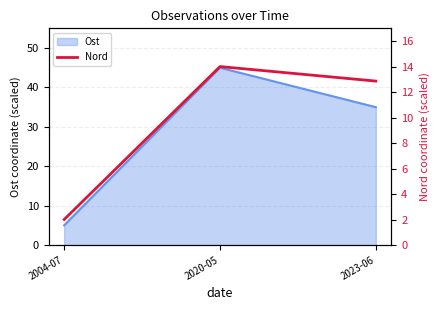

Reading left to right, extract all data points from this chart.

2.0	14.0	12.9